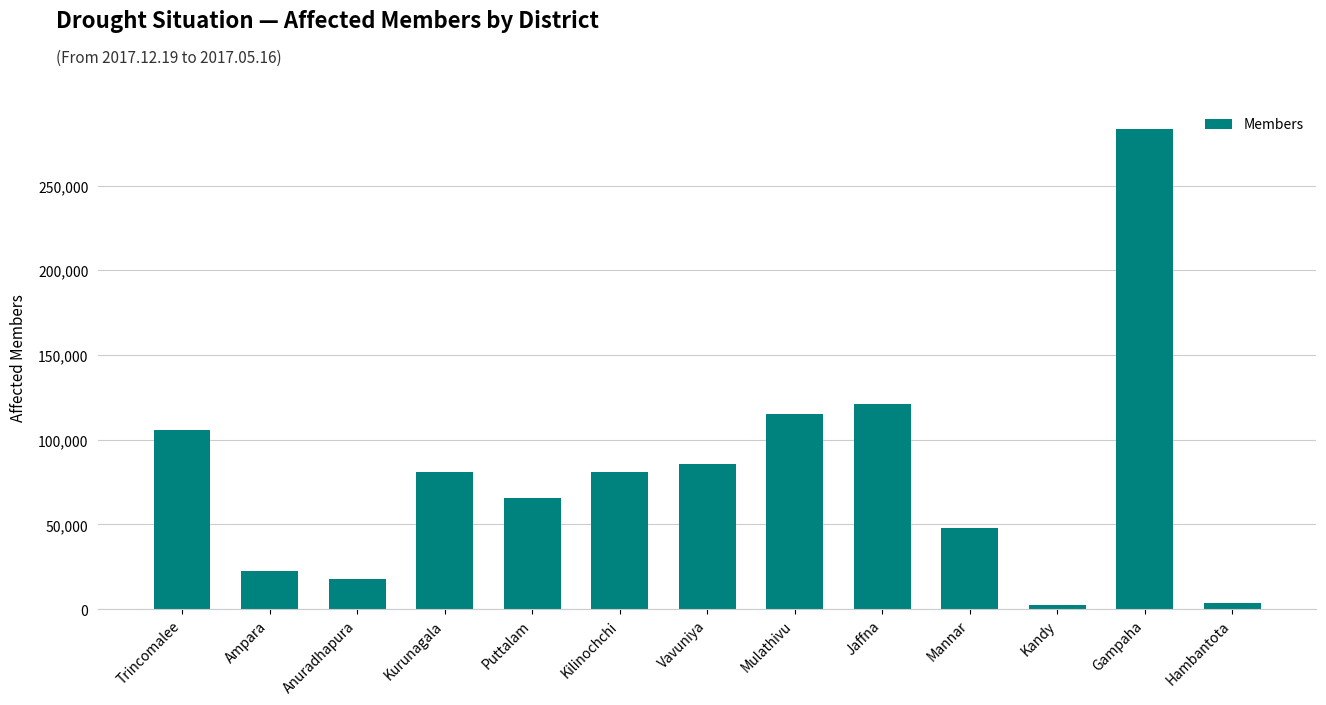

What is the value of the 11th bar from the left?

2609